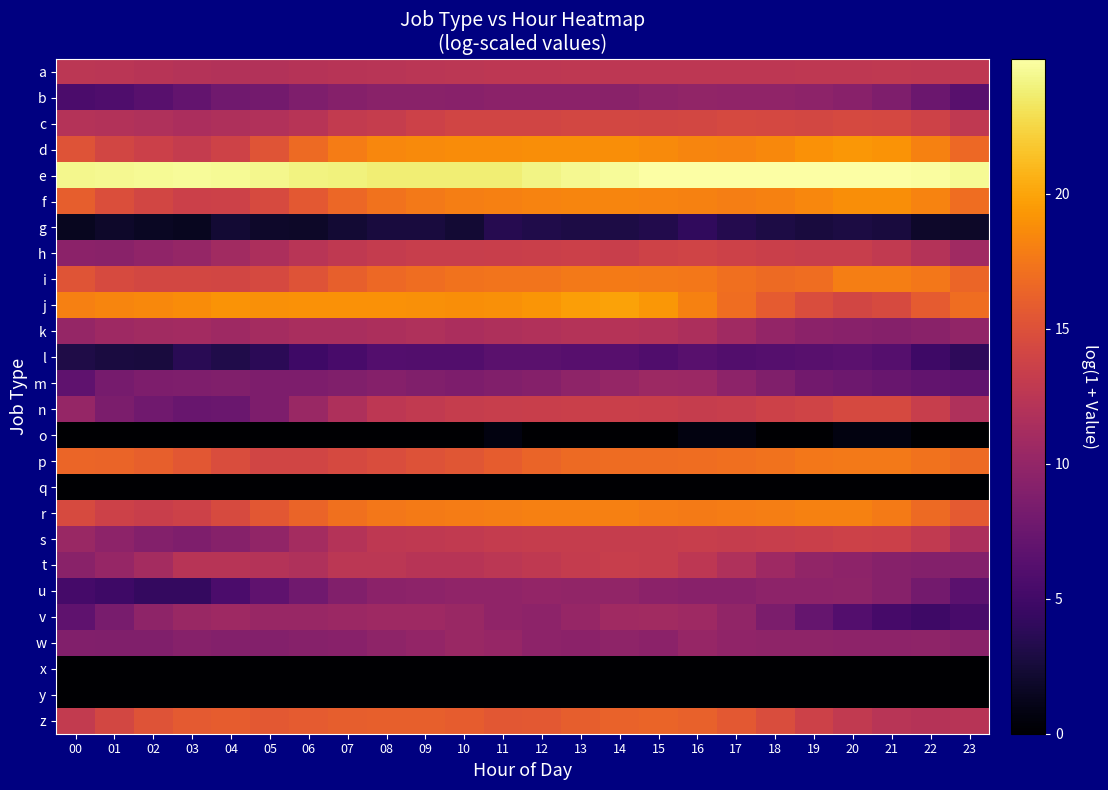

Reading right to left, what are all the values shown in this chart?

a: 23=12.7	22=12.8	21=12.8	20=12.8	19=12.7	18=12.7	17=12.7	16=12.7	15=12.7	14=12.7	13=12.7	12=12.6	11=12.6	10=12.5	09=12.4	08=12.3	07=12.2	06=12.1	05=12.0	04=12.0	03=12.1	02=12.2	01=12.5	00=12.6
b: 23=6.4	22=7.5	21=8.7	20=9.4	19=9.6	18=9.8	17=9.8	16=9.9	15=9.7	14=9.4	13=9.5	12=9.5	11=9.5	10=9.4	09=9.4	08=9.4	07=9.2	06=8.7	05=8.1	04=7.8	03=7.1	02=6.4	01=5.8	00=5.6
c: 23=12.9	22=13.9	21=14.3	20=14.4	19=14.2	18=14.3	17=14.4	16=14.2	15=14.1	14=14.2	13=14.2	12=14.0	11=14.0	10=14.0	09=13.7	08=13.3	07=13.0	06=12.2	05=11.8	04=11.6	03=11.5	02=11.8	01=11.9	00=12.1
d: 23=16.6	22=18.2	21=19.1	20=19.3	19=19.0	18=18.5	17=18.2	16=18.3	15=18.6	14=18.8	13=18.8	12=18.8	11=18.7	10=18.7	09=18.6	08=18.4	07=17.8	06=16.8	05=15.3	04=13.8	03=13.1	02=13.6	01=14.1	00=15.2
e: 23=24.5	22=24.9	21=25.0	20=25.0	19=25.0	18=25.0	17=25.0	16=25.0	15=24.9	14=24.6	13=24.5	12=24.2	11=23.8	10=23.8	09=23.7	08=23.8	07=23.9	06=24.1	05=24.3	04=24.5	03=24.7	02=24.6	01=24.5	00=24.4
f: 23=17.0	22=18.2	21=18.8	20=18.8	19=18.4	18=18.1	17=17.9	16=18.1	15=18.2	14=18.3	13=18.3	12=18.2	11=18.0	10=17.9	09=17.6	08=17.2	07=16.5	06=15.6	05=14.5	04=13.7	03=13.6	02=14.1	01=14.8	00=15.9
g: 23=1.8	22=1.9	21=2.7	20=2.8	19=2.6	18=2.9	17=3.4	16=4.0	15=3.3	14=3.0	13=3.0	12=3.1	11=3.5	10=2.3	09=2.6	08=2.6	07=2.3	06=1.8	05=1.9	04=2.3	03=1.4	02=1.6	01=1.9	00=1.4
h: 23=10.8	22=12.1	21=12.9	20=13.3	19=13.3	18=13.5	17=13.7	16=13.9	15=13.8	14=13.4	13=13.6	12=13.6	11=13.4	10=13.3	09=13.3	08=13.2	07=12.9	06=12.3	05=11.6	04=10.8	03=10.1	02=9.8	01=9.4	00=9.6
i: 23=16.4	22=17.5	21=17.9	20=17.9	19=16.9	18=16.7	17=17.0	16=17.5	15=17.6	14=17.7	13=17.6	12=17.3	11=17.3	10=17.2	09=16.9	08=16.6	07=16.0	06=15.2	05=14.4	04=14.1	03=14.2	02=14.2	01=14.5	00=15.3
j: 23=17.0	22=15.7	21=14.5	20=14.1	19=14.7	18=15.8	17=16.9	16=18.1	15=19.3	14=19.9	13=19.7	12=19.2	11=18.9	10=18.8	09=18.9	08=19.0	07=19.0	06=19.0	05=18.9	04=19.1	03=18.7	02=18.5	01=18.3	00=18.0
k: 23=10.0	22=9.4	21=9.1	20=9.3	19=9.5	18=10.0	17=10.8	16=11.6	15=12.0	14=12.2	13=12.1	12=11.9	11=11.7	10=11.4	09=11.7	08=11.6	07=11.4	06=11.3	05=11.1	04=10.7	03=11.0	02=10.9	01=10.7	00=10.1
l: 23=3.9	22=4.8	21=6.2	20=6.6	19=6.4	18=6.2	17=6.0	16=6.4	15=5.9	14=6.3	13=6.3	12=6.5	11=6.5	10=6.0	09=6.0	08=6.1	07=5.4	06=4.8	05=3.7	04=3.1	03=3.6	02=2.6	01=2.8	00=3.0
m: 23=6.9	22=7.0	21=7.4	20=7.6	19=8.0	18=8.9	17=9.6	16=10.5	15=10.6	14=10.1	13=9.7	12=9.2	11=8.9	10=8.6	09=8.8	08=9.1	07=8.8	06=8.6	05=8.7	04=8.8	03=8.7	02=8.7	01=8.2	00=6.8
n: 23=11.7	22=13.3	21=14.4	20=14.4	19=14.0	18=13.7	17=13.3	16=13.2	15=13.4	14=13.5	13=13.5	12=13.4	11=13.3	10=13.2	09=13.0	08=12.6	07=11.7	06=10.4	05=8.6	04=7.5	03=7.3	02=7.9	01=8.5	00=10.1
o: 23=0.0	22=0.0	21=0.7	20=0.7	19=0.0	18=0.0	17=0.7	16=0.7	15=0.0	14=0.0	13=0.0	12=0.0	11=0.7	10=0.0	09=0.0	08=0.0	07=0.0	06=0.0	05=0.0	04=0.0	03=0.0	02=0.0	01=0.0	00=0.0
p: 23=16.7	22=17.2	21=17.6	20=17.6	19=17.5	18=17.2	17=17.0	16=16.9	15=16.9	14=16.9	13=16.7	12=16.4	11=15.8	10=15.4	09=15.0	08=14.7	07=14.4	06=14.0	05=14.0	04=14.7	03=15.4	02=16.0	01=16.4	00=16.5
q: 23=0.0	22=0.0	21=0.0	20=0.0	19=0.0	18=0.0	17=0.0	16=0.0	15=0.0	14=0.0	13=0.0	12=0.0	11=0.0	10=0.0	09=0.0	08=0.0	07=0.0	06=0.0	05=0.0	04=0.0	03=0.0	02=0.0	01=0.0	00=0.0
r: 23=15.6	22=16.8	21=17.7	20=18.1	19=18.1	18=17.9	17=17.8	16=17.7	15=17.8	14=18.0	13=18.0	12=18.0	11=17.9	10=17.9	09=17.8	08=17.5	07=17.1	06=16.4	05=15.5	04=14.5	03=13.7	02=13.4	01=13.7	00=14.5
s: 23=11.6	22=12.9	21=13.6	20=13.7	19=13.5	18=13.3	17=13.2	16=13.3	15=13.3	14=13.3	13=13.2	12=13.2	11=13.1	10=12.9	09=12.8	08=12.7	07=12.0	06=11.1	05=9.9	04=9.2	03=8.7	02=9.1	01=9.6	00=10.4
t: 23=9.0	22=9.0	21=9.2	20=9.6	19=9.9	18=10.7	17=11.7	16=12.6	15=13.2	14=13.4	13=13.1	12=12.8	11=12.6	10=12.2	09=12.2	08=12.5	07=12.6	06=11.8	05=12.1	04=12.3	03=12.3	02=11.1	01=10.2	00=9.4
u: 23=6.6	22=8.0	21=9.2	20=9.7	19=9.6	18=9.6	17=9.3	16=9.3	15=9.5	14=9.9	13=9.9	12=10.0	11=9.8	10=9.8	09=9.7	08=9.5	07=8.9	06=7.9	05=6.8	04=5.6	03=4.3	02=4.2	01=4.9	00=5.3
v: 23=5.4	22=4.9	21=5.4	20=6.1	19=7.2	18=8.6	17=9.9	16=10.7	15=10.9	14=10.8	13=10.2	12=9.6	11=9.8	10=10.4	09=10.7	08=10.7	07=10.5	06=10.3	05=10.3	04=10.6	03=10.4	02=9.7	01=8.4	00=6.8
w: 23=9.5	22=9.7	21=9.6	20=9.6	19=9.7	18=9.7	17=9.8	16=10.2	15=9.5	14=9.7	13=9.5	12=9.6	11=10.2	10=10.4	09=10.0	08=9.7	07=9.4	06=9.2	05=9.0	04=9.1	03=9.2	02=8.9	01=8.8	00=9.0
x: 23=0.0	22=0.0	21=0.0	20=0.0	19=0.0	18=0.0	17=0.0	16=0.0	15=0.0	14=0.0	13=0.0	12=0.0	11=0.0	10=0.0	09=0.0	08=0.0	07=0.0	06=0.0	05=0.0	04=0.0	03=0.0	02=0.0	01=0.0	00=0.0
y: 23=0.0	22=0.0	21=0.0	20=0.0	19=0.0	18=0.0	17=0.0	16=0.0	15=0.0	14=0.0	13=0.0	12=0.0	11=0.0	10=0.0	09=0.0	08=0.0	07=0.0	06=0.0	05=0.0	04=0.0	03=0.0	02=0.0	01=0.0	00=0.0
z: 23=12.3	22=12.1	21=12.4	20=13.0	19=13.7	18=14.7	17=15.6	16=16.2	15=16.3	14=16.2	13=16.0	12=15.6	11=15.5	10=15.8	09=16.1	08=16.1	07=16.0	06=15.8	05=15.6	04=15.9	03=15.7	02=15.2	01=14.2	00=13.1